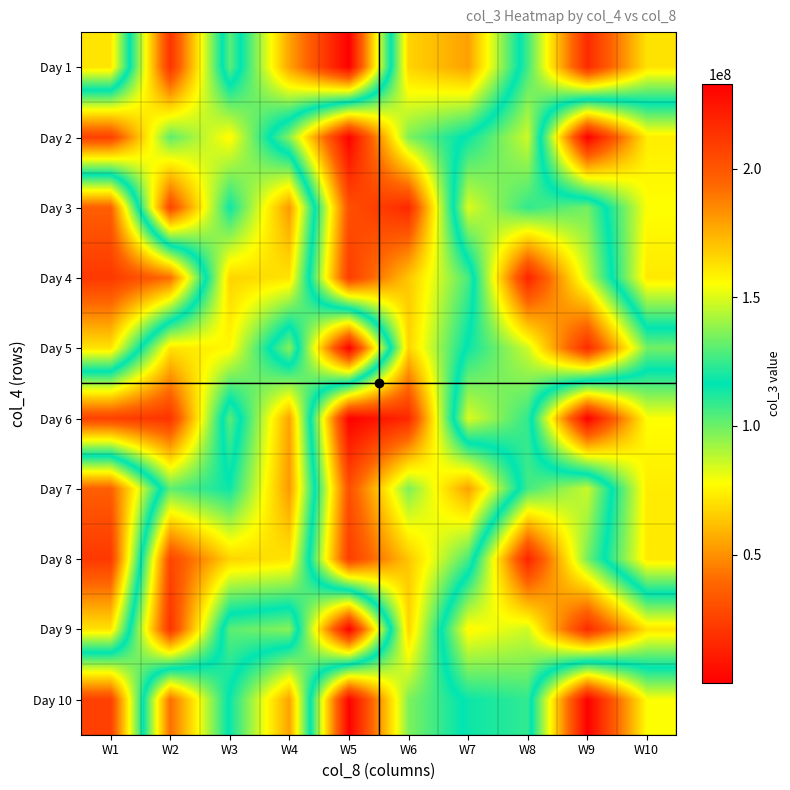

Which category has the highest value across all series?

W9